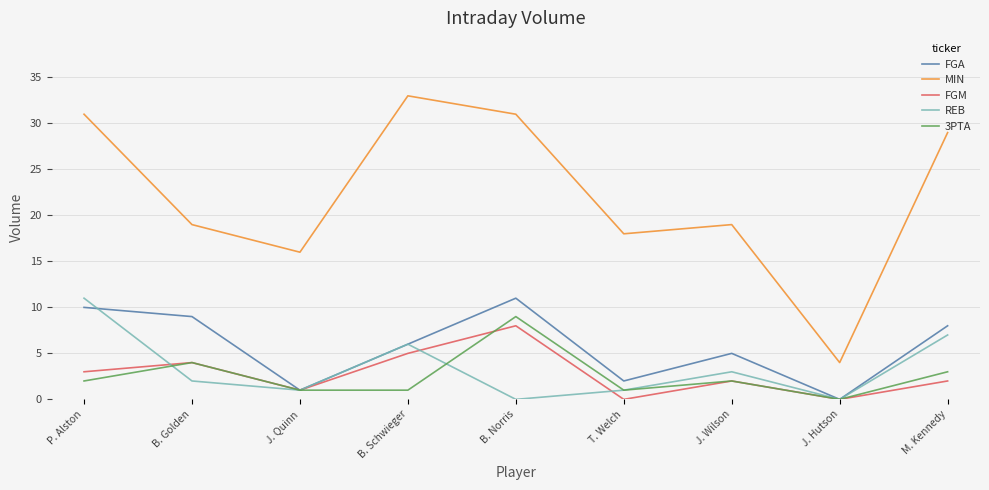

What position from the left is J. Wilson?

7